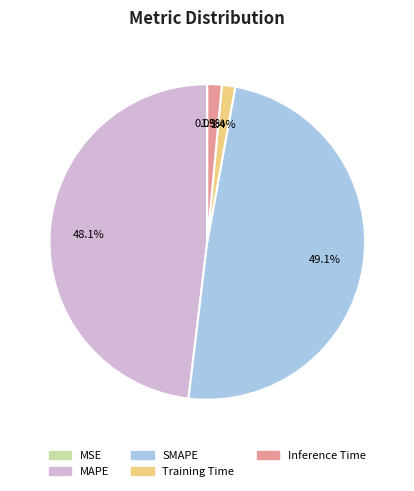

To the nearest percent, what is the difference between the SMAPE and Inference Time slice percentages?

48%